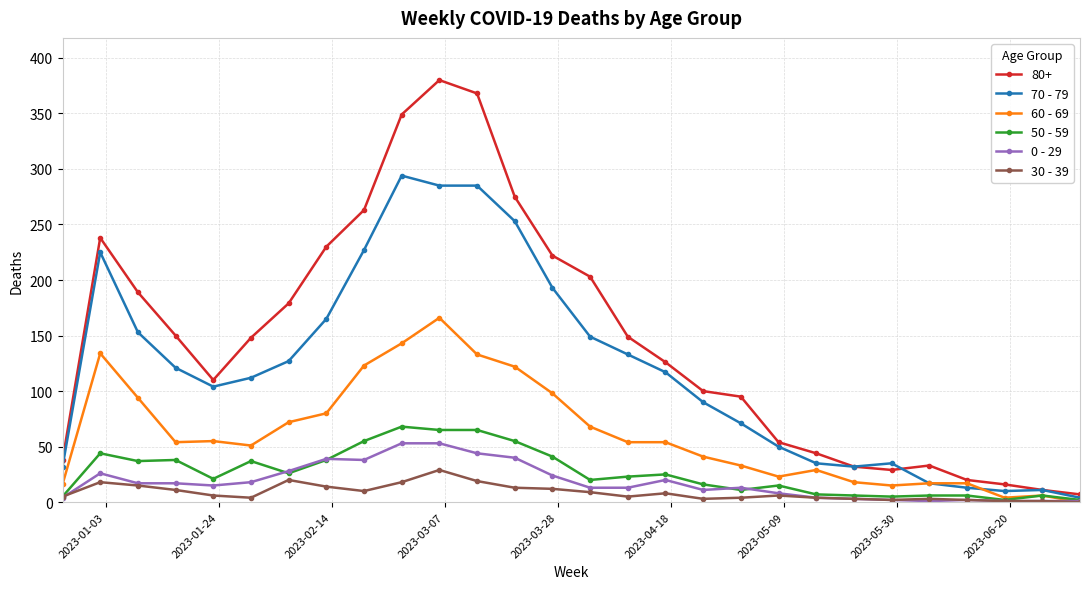

Which series has the largest total across all categories?

80+